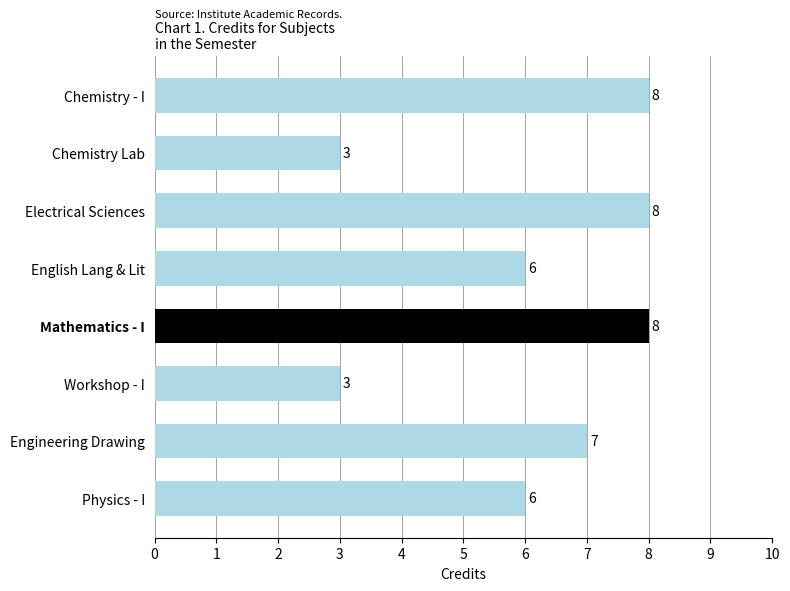

How many data points are less than 7?

4